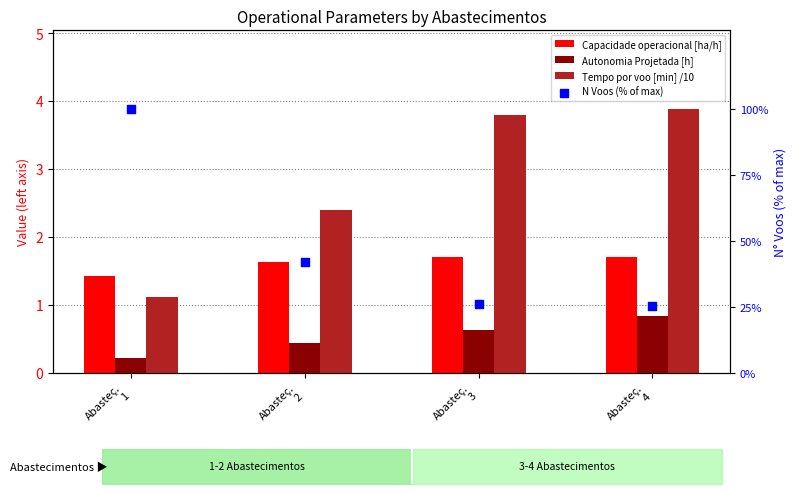

Which series contains the lowest Y value?

Autonomia Projetada [h]